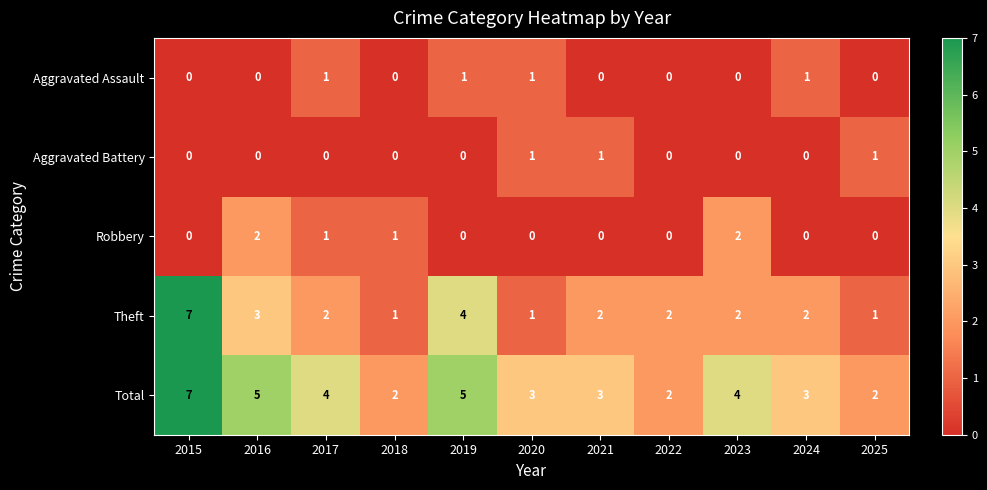

What is the difference between the highest and lowest values at 2021?

3